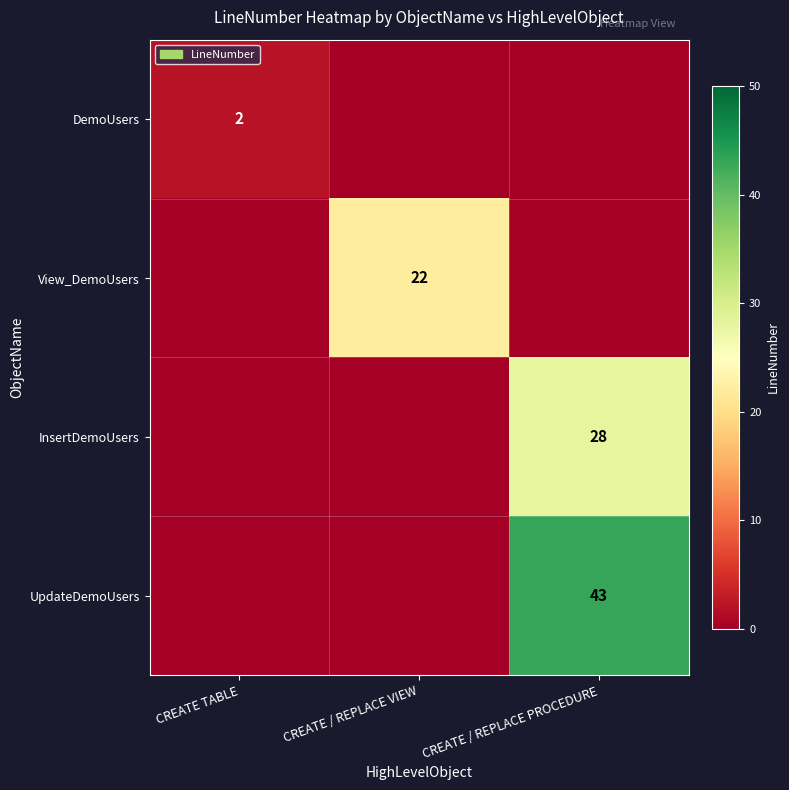

How many series are shown in this chart?

4